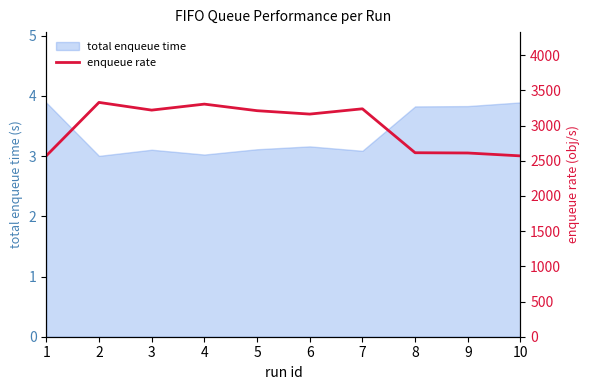

What is the average value?

2982.4